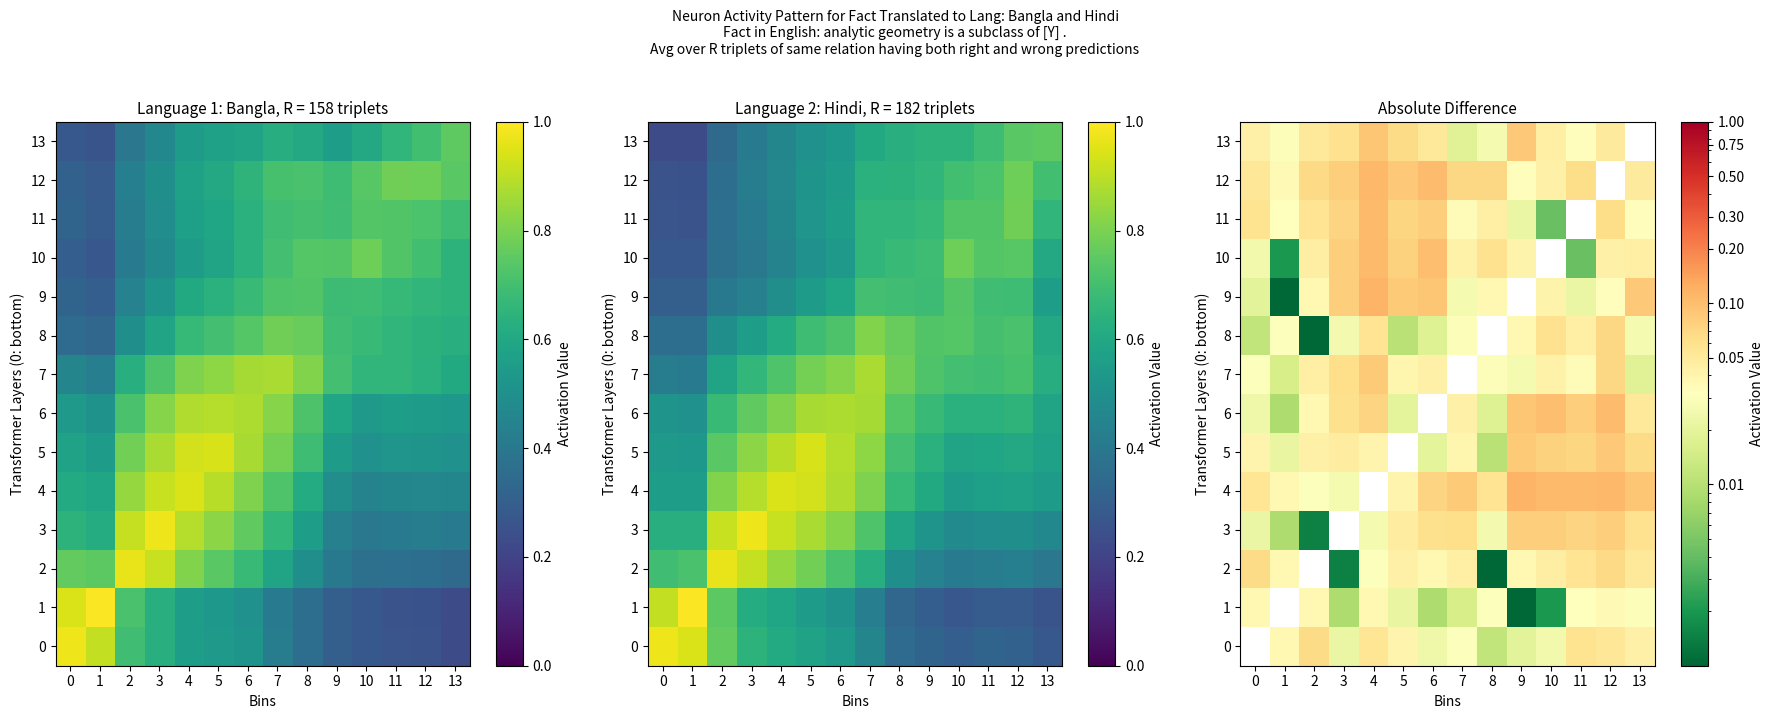

At which label is 13 closest to 0?

13